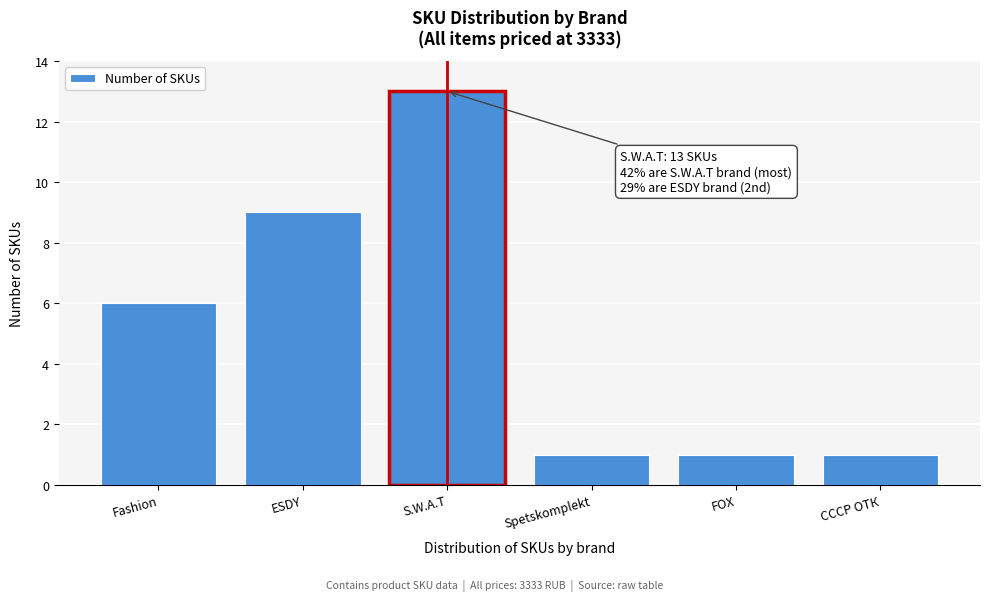

Reading right to left, list all the values displayed in this chart.

1	1	1	13	9	6